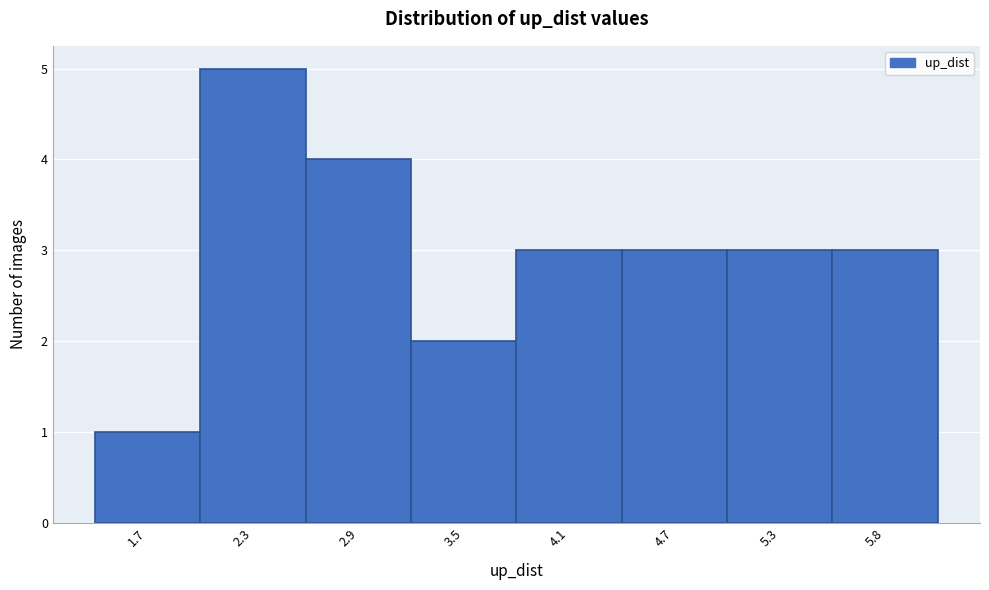

Reading left to right, extract all data points from this chart.

1	5	4	2	3	3	3	3